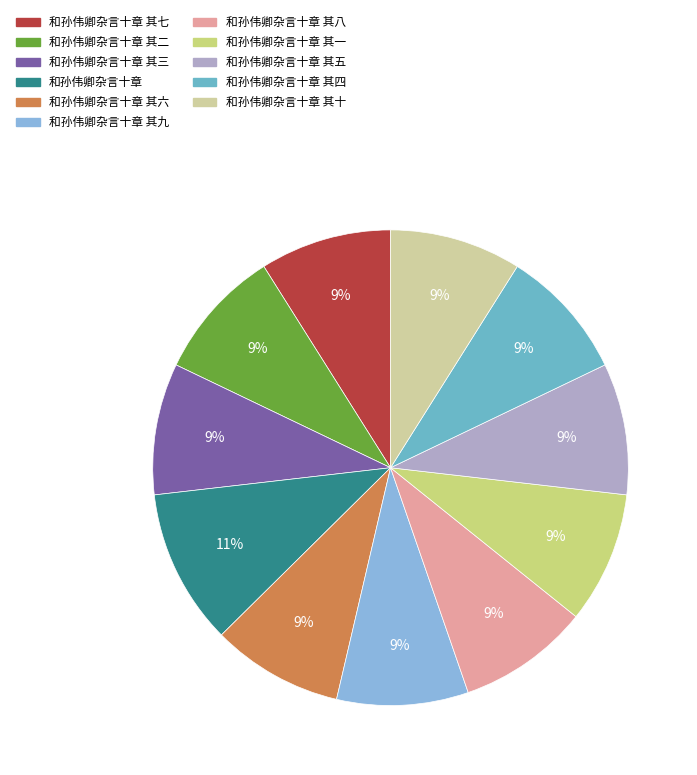

Which category has the smallest portion of the pie?

和孙伟卿杂言十章 其八